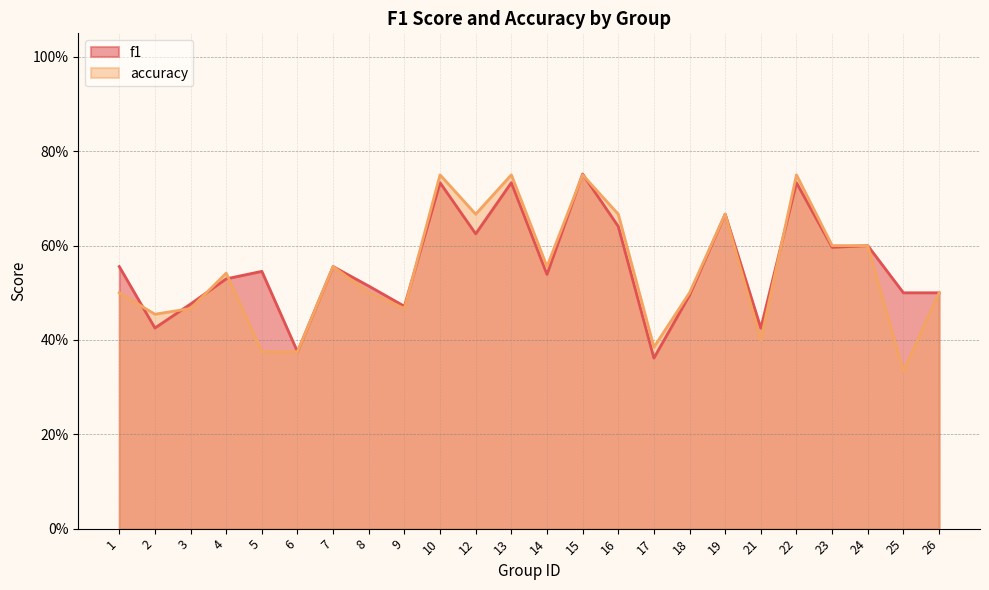

Where is the first local minimum for f1?

2